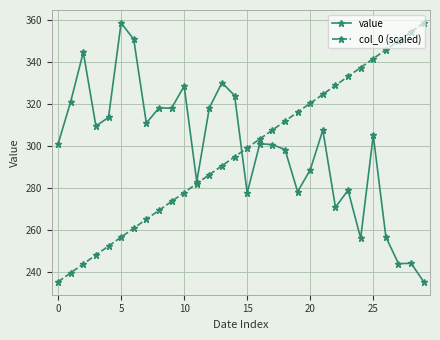

What is the minimum value shown in the chart?

235.4